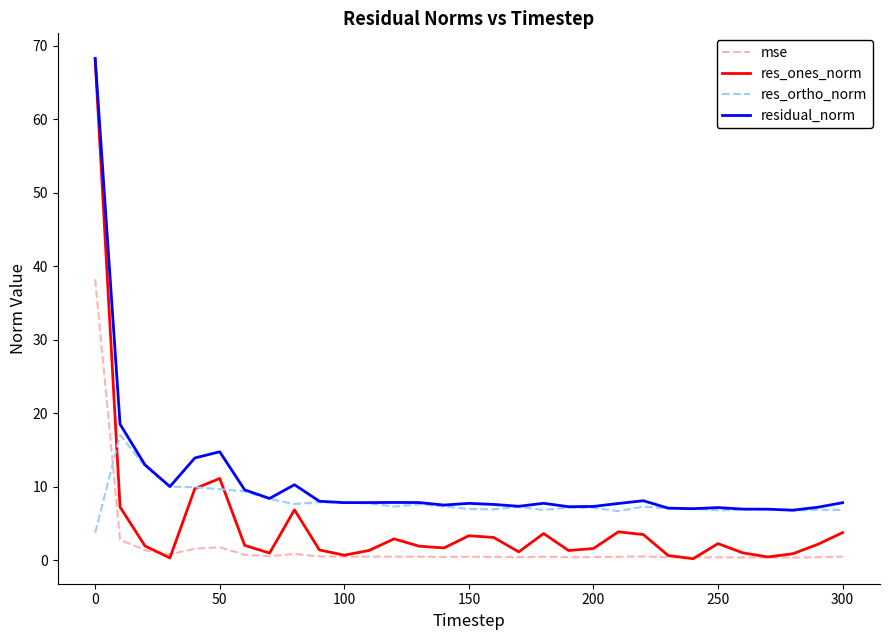

Which series has the widest spread of values?

res_ones_norm